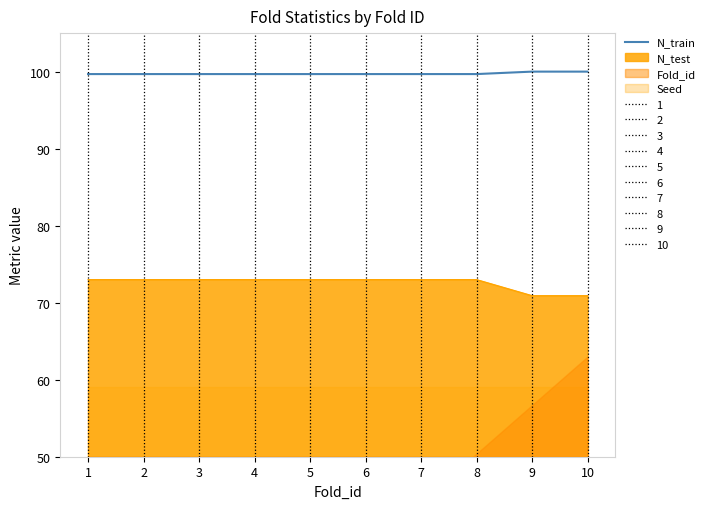

What is the ratio of the value at 9 to the value at 4?

1.0